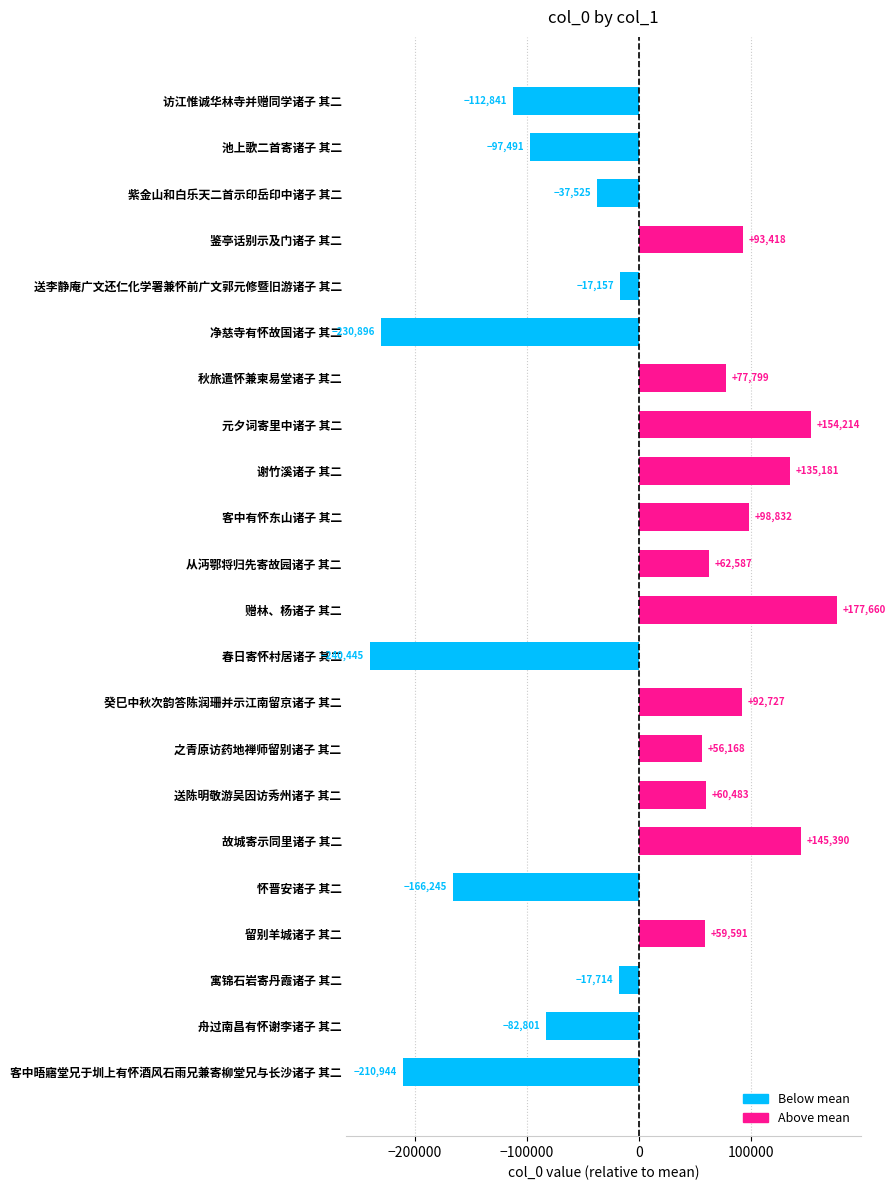

How many bars are there in total?

22